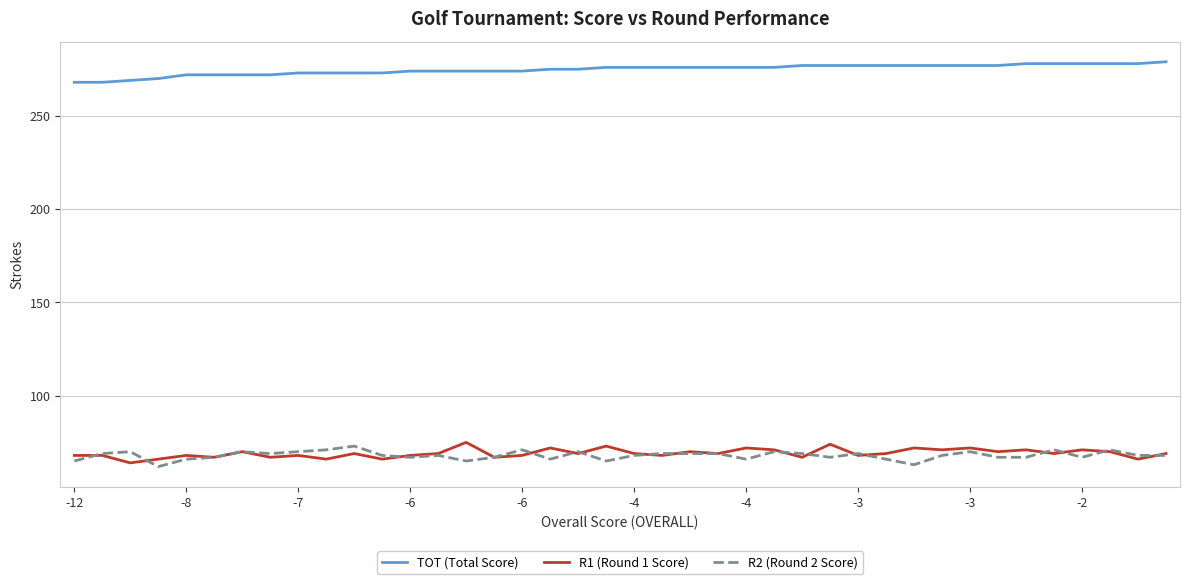

What is the maximum value for R1 (Round 1 Score)?

75